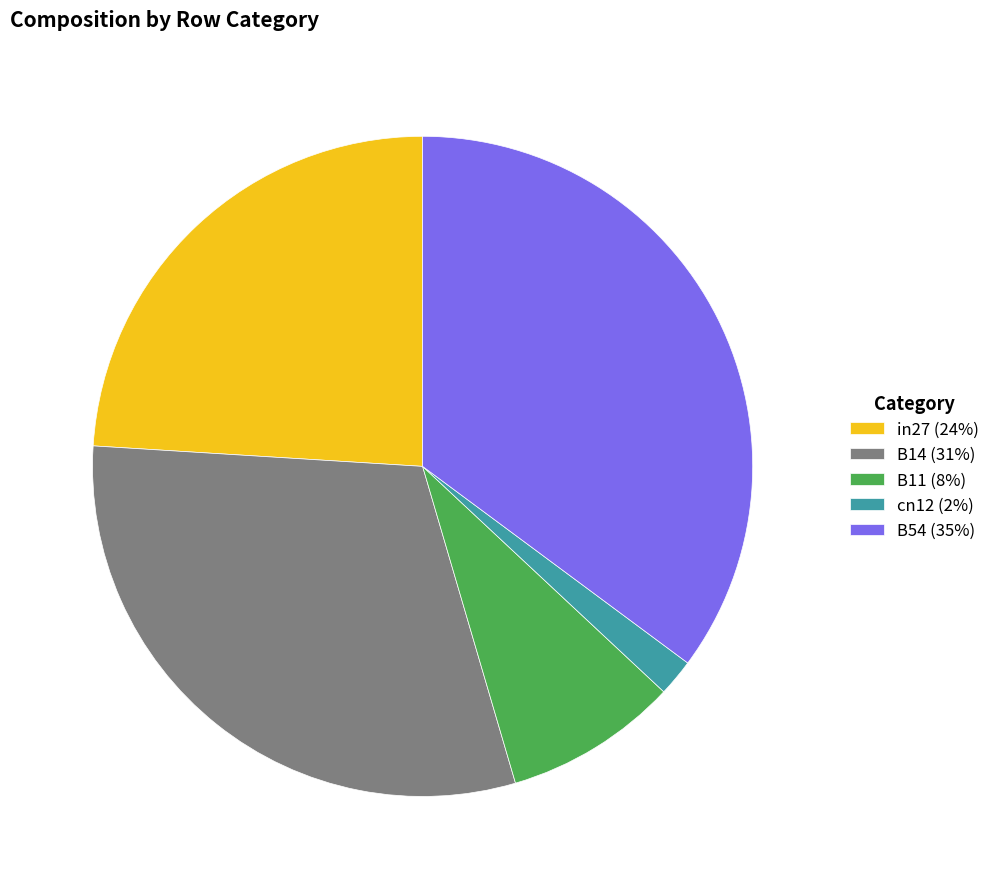

Rank the categories by value from lowest to highest.

cn12, B11, in27, B14, B54